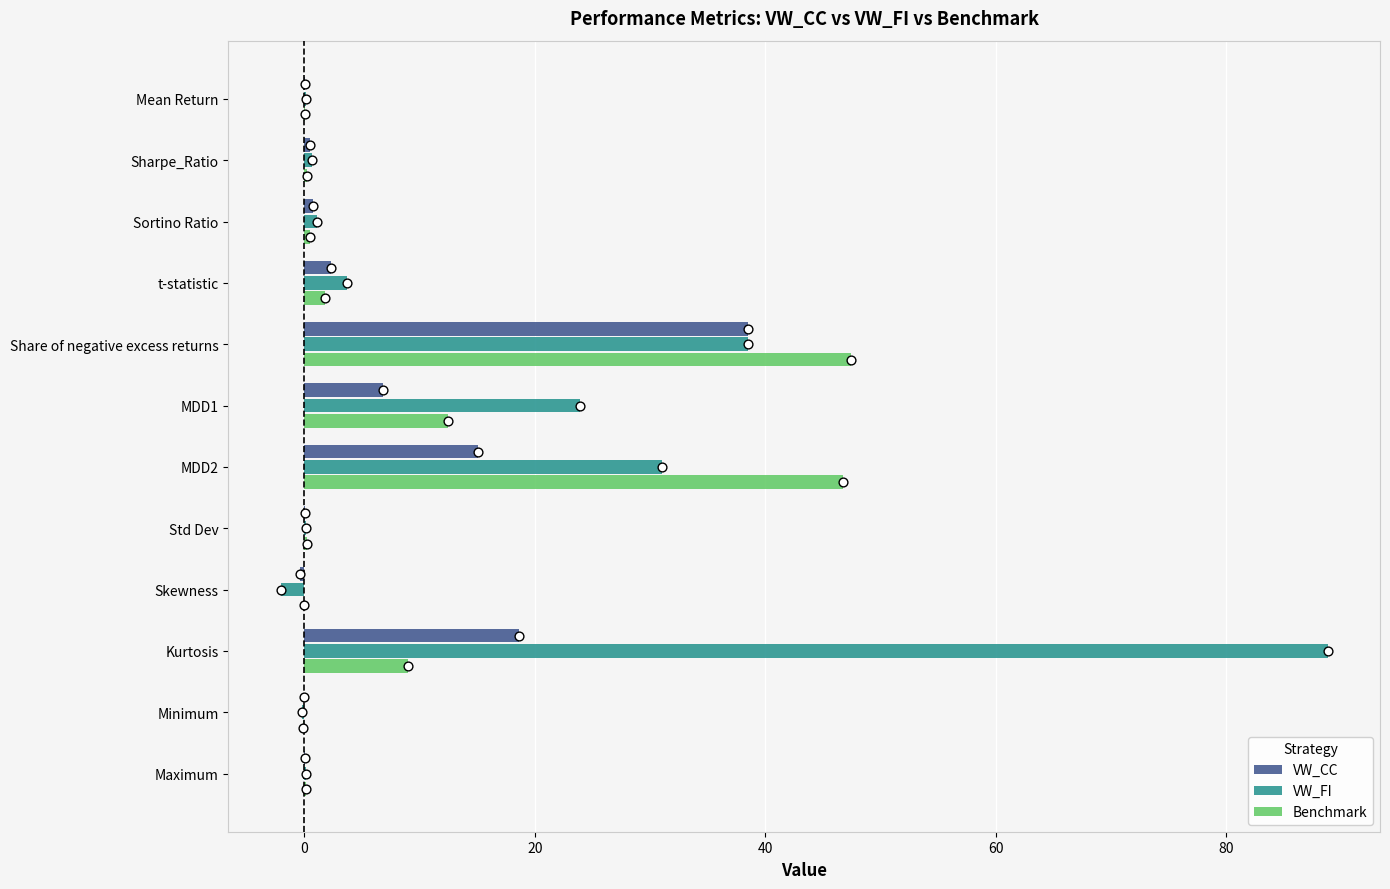

Which series contains the highest Y value?

VW_FI